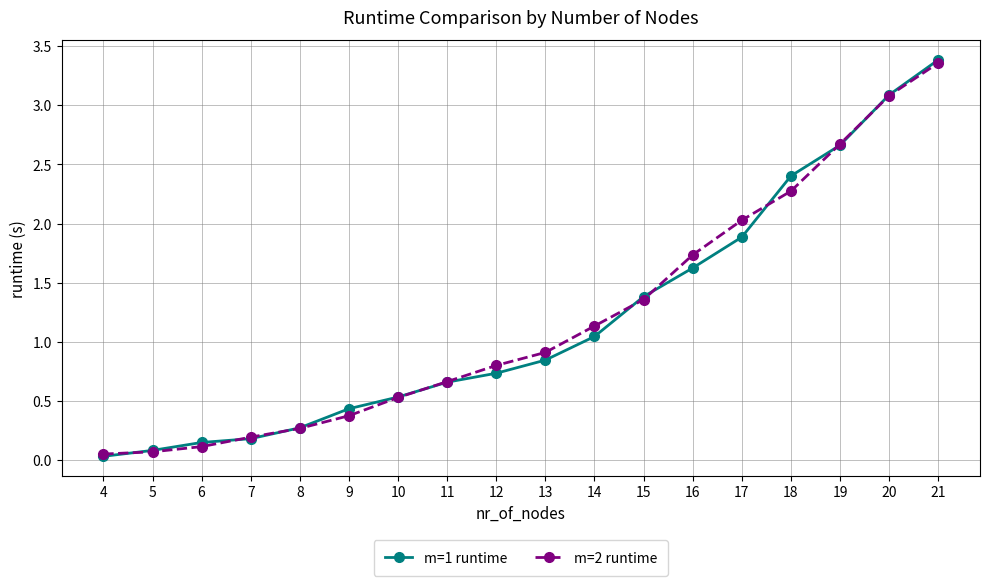

What is the total value across all series at 7?

0.4